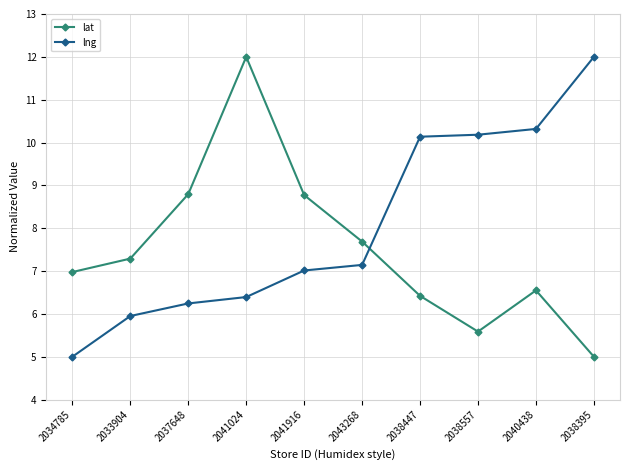

How many intersections are there between lat and lng?

1